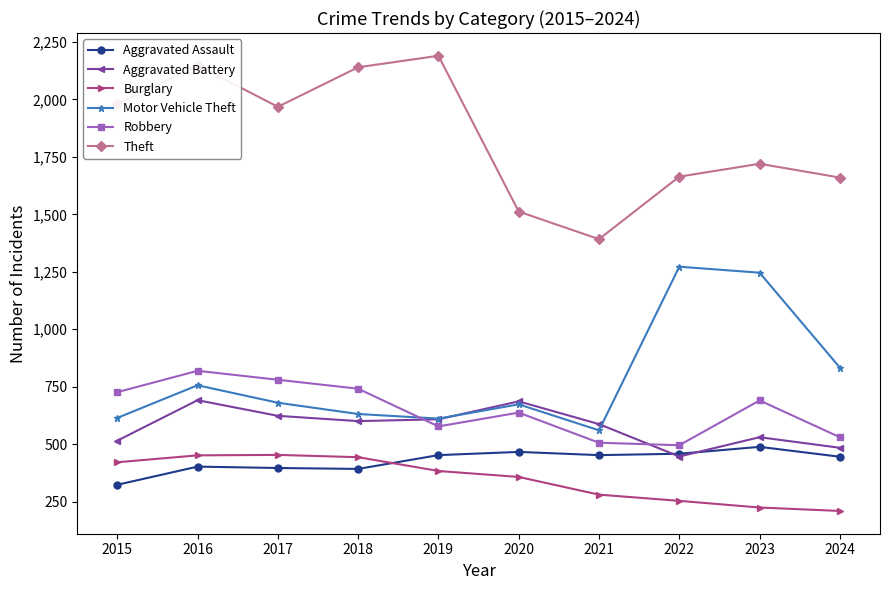

What is the minimum value for Burglary?

209